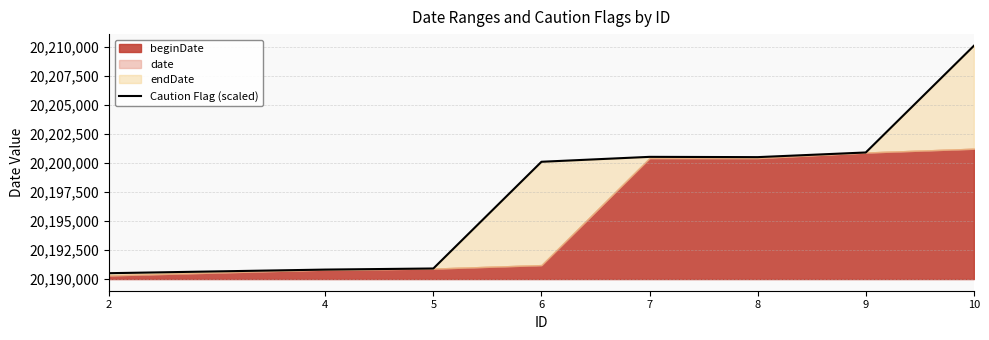

List the labels in order of value, largest first.

10, 9, 7, 8, 6, 5, 4, 2